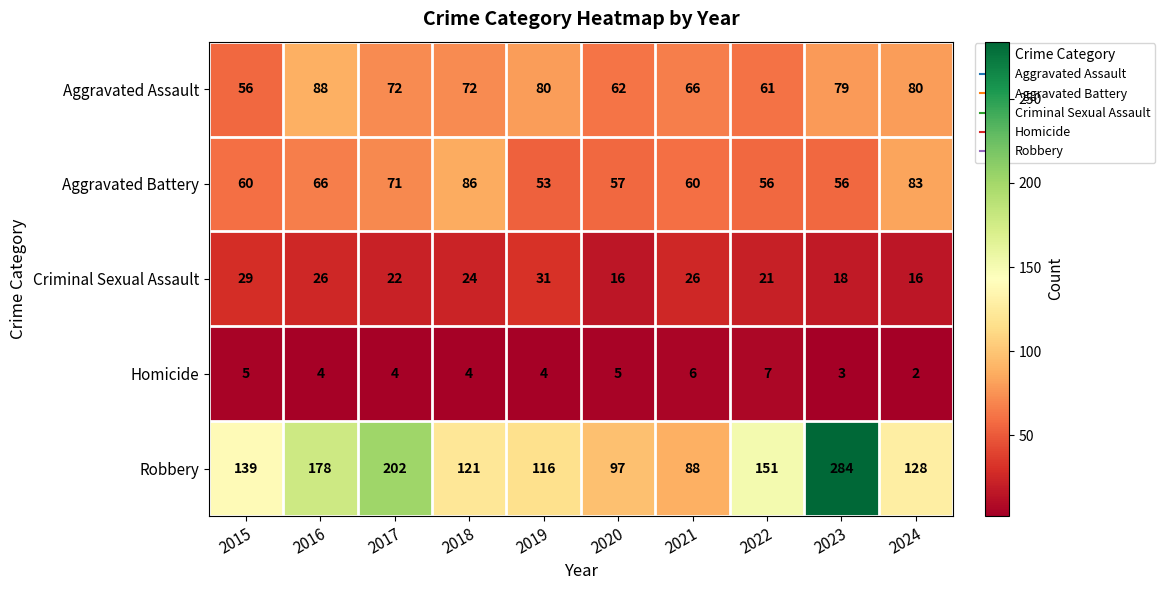

The Criminal Sexual Assault series shows 37 at 2018. True or false?

False